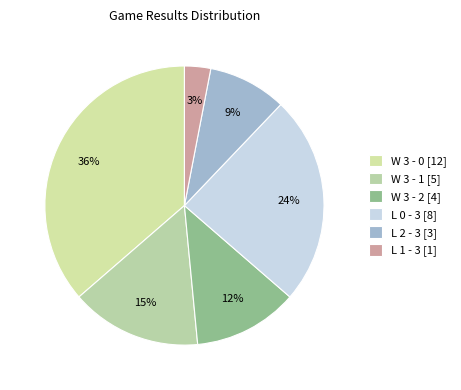

Count the number of slices in the pie.

6